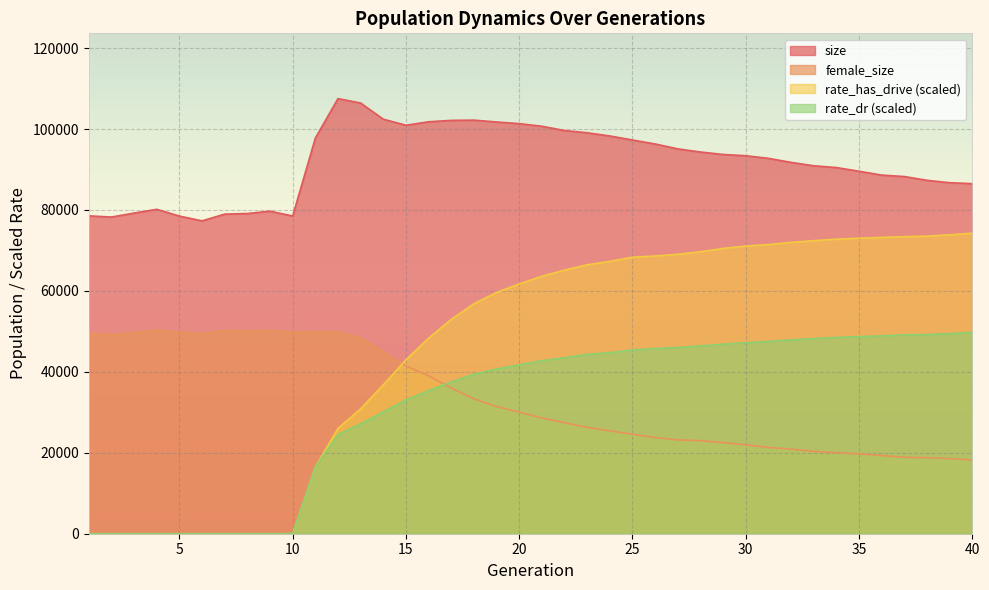

The size series shows 88629.0 at 36. True or false?

True